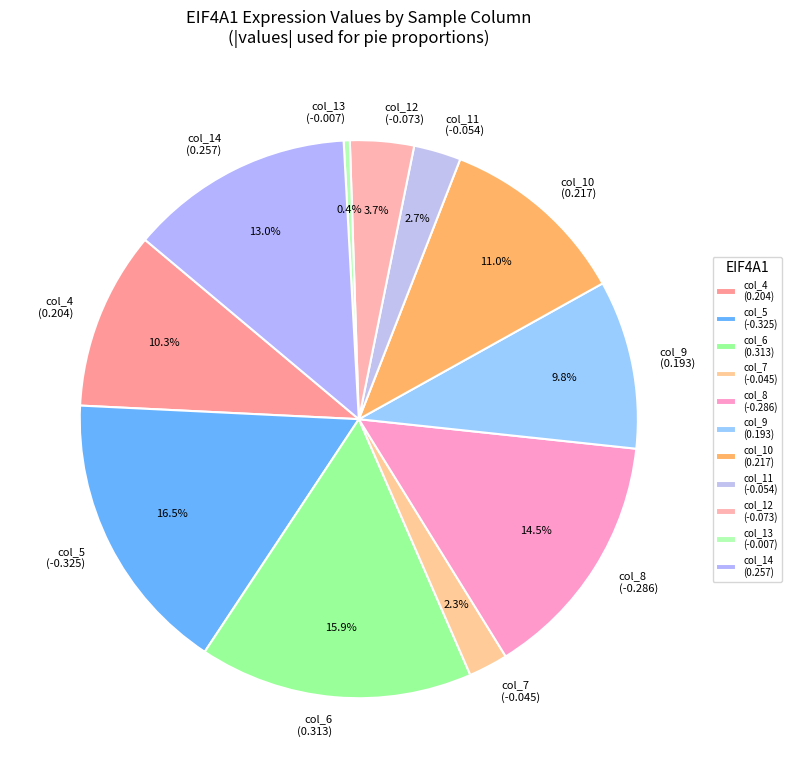

How many slices are in this pie chart?

11